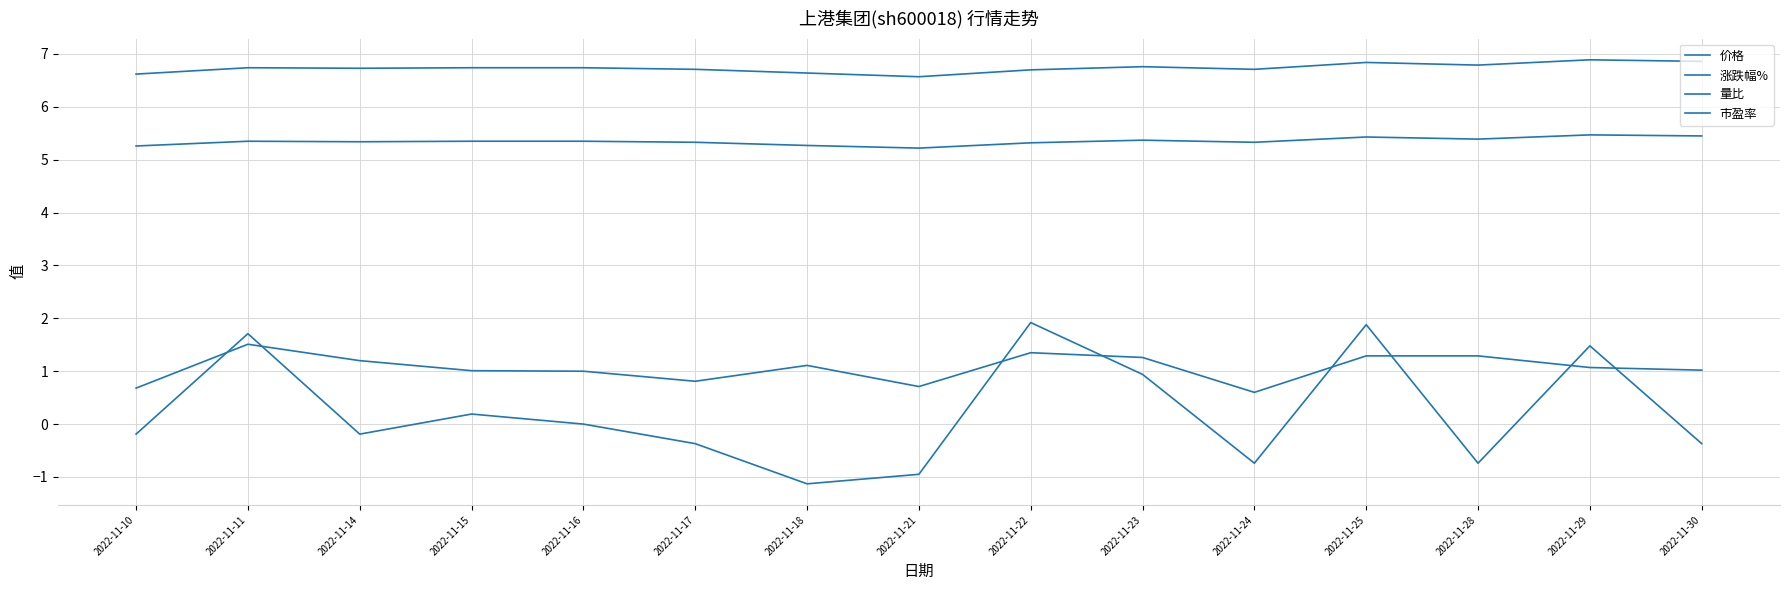

Does the chart have visible grid lines?

Yes